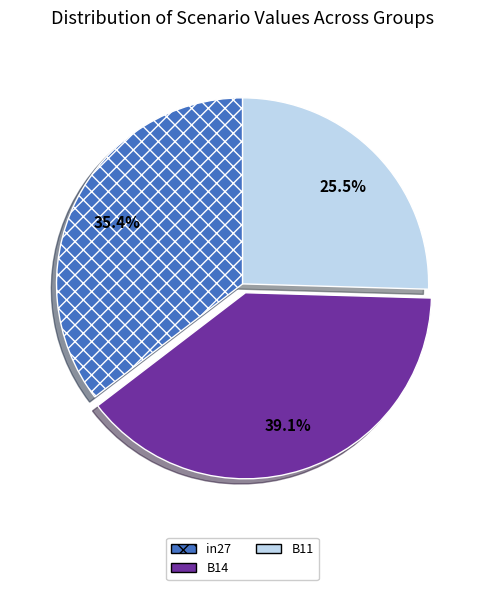

Does any single category account for the majority?

No